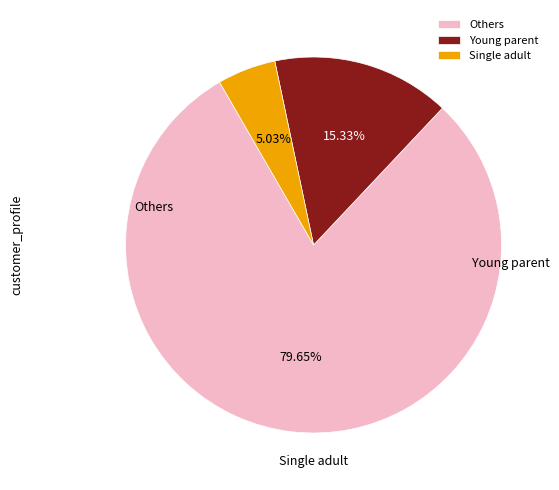

Which slice is the largest?

Others